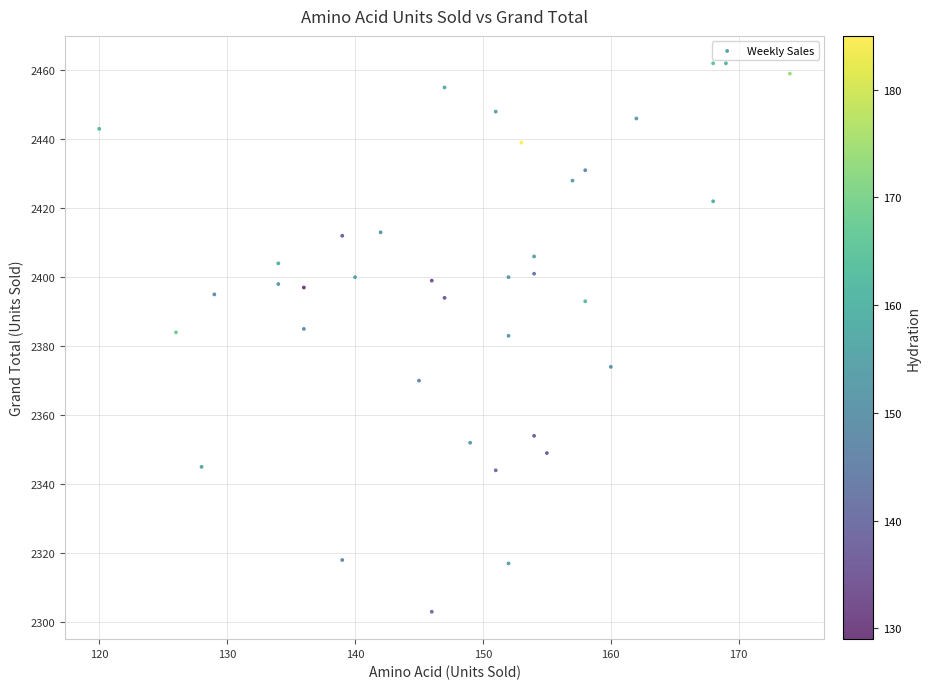

What is the range of X values (max minus min)?

54